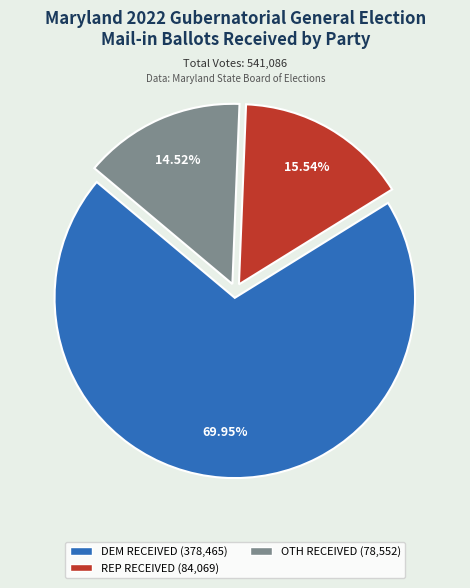

Is the sum of OTH RECEIVED and REP RECEIVED greater than half?

No